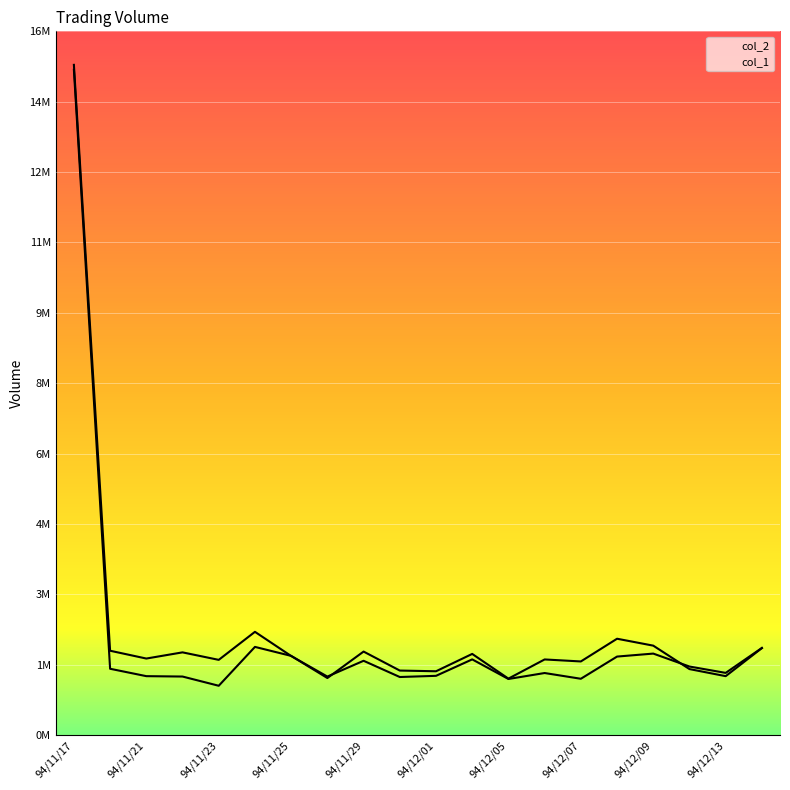

Rank the series at 94/11/21 from lowest to highest value.

col_2, col_1